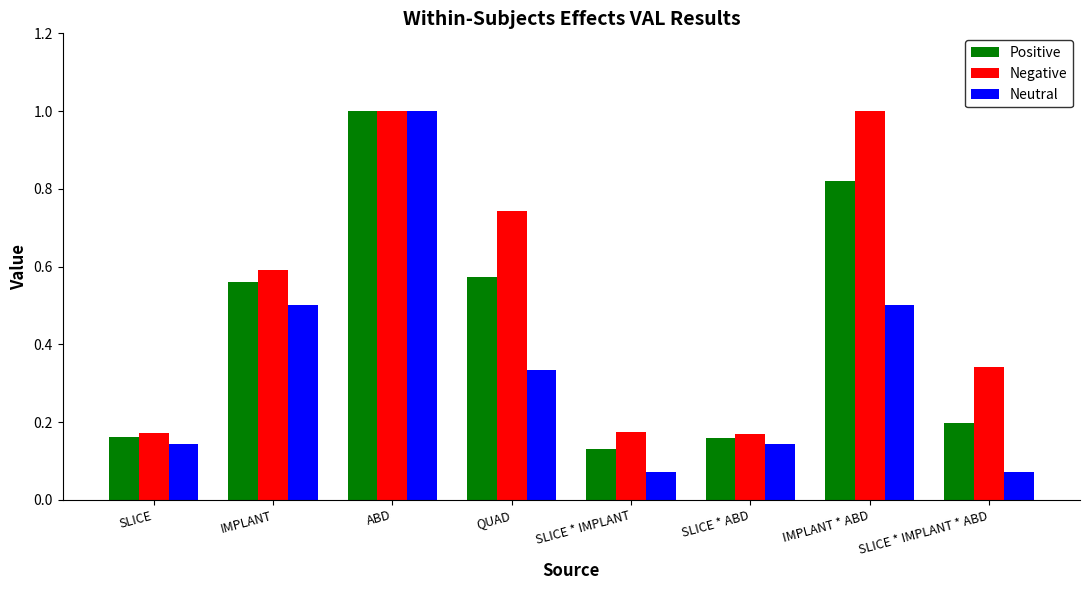

Is it true that Positive equals 0.6 at IMPLANT?

True